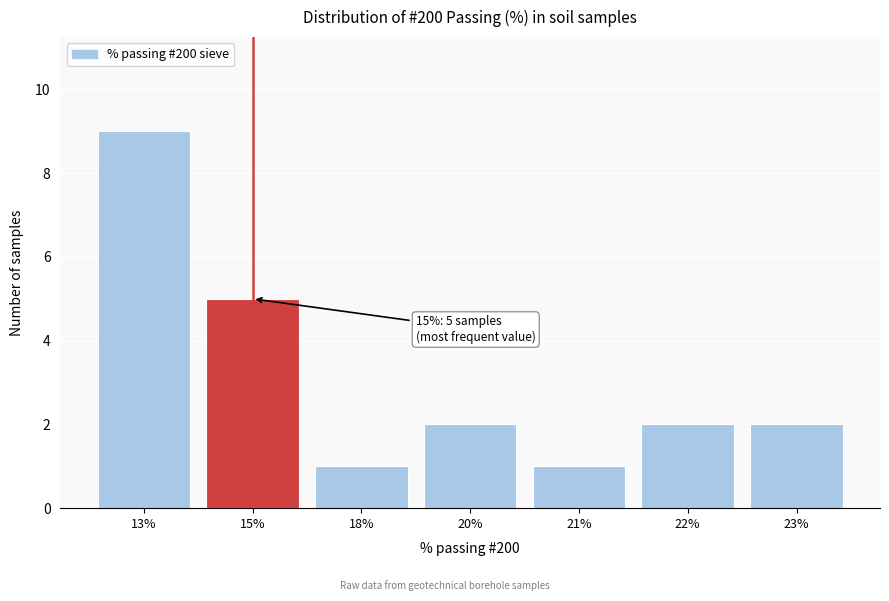

Reading left to right, transcribe all the data shown in this chart.

13%=9	15%=5	18%=1	20%=2	21%=1	22%=2	23%=2